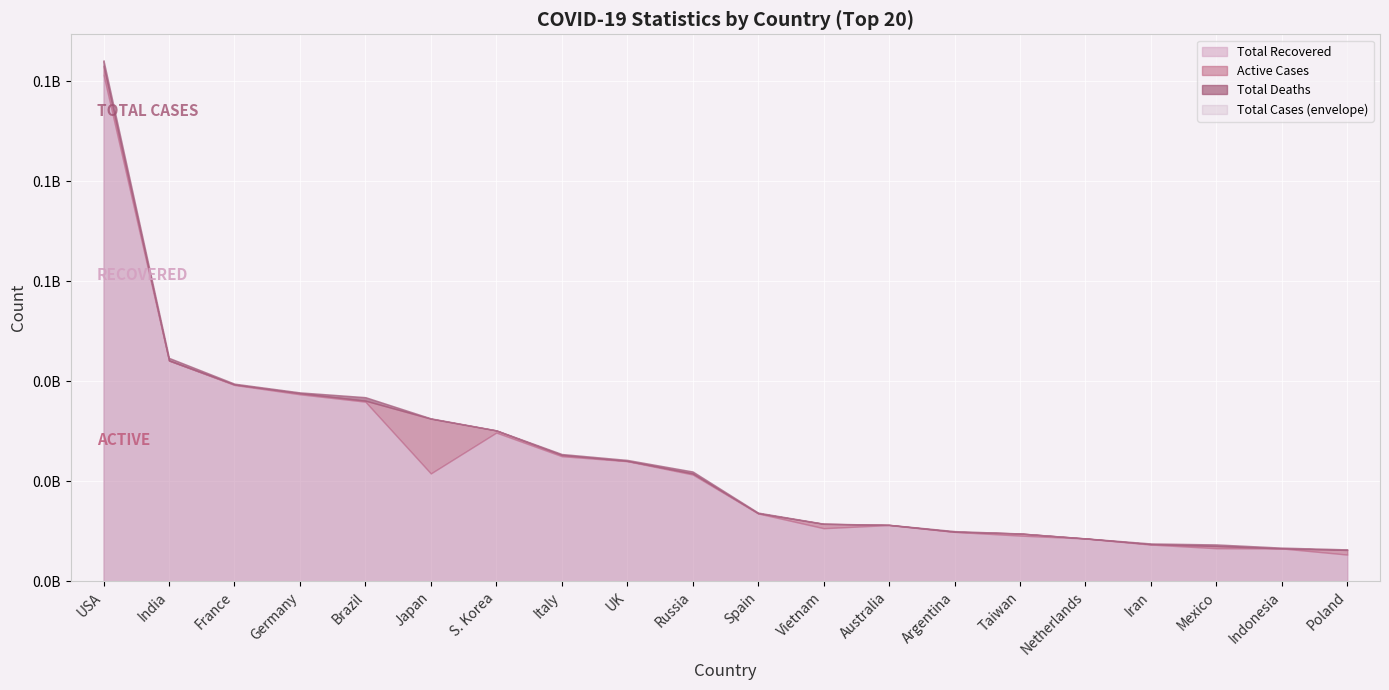

Reading left to right, what are all the values shown in this chart?

Total Cases: 104196861	44682784	39524311	37779833	36824580	32588442	30197066	25453789	24274361	21958696	13731478	11526508	11295446	10037135	9569611	8582500	7564350	7368252	6730289	6380225
Total Deaths: 1132935	530740	164233	165711	697074	68399	33486	186833	204171	395108	118434	43186	18615	130421	16356	22989	144749	332198	160817	118736
Total Recovered: 101322779	44150289	39264546	37398100	35919372	21567425	29740877	25014986	24020088	21356008	13557699	10612479	11235771	9877032	9129766	8547771	7337549	6606633	6565208	5335940
Active Cases: 1741147	1755	95532	216022	208134	10952618	422703	251970	50102	207580	55345	870843	41060	29682	423489	11740	82052	429421	4264	925549